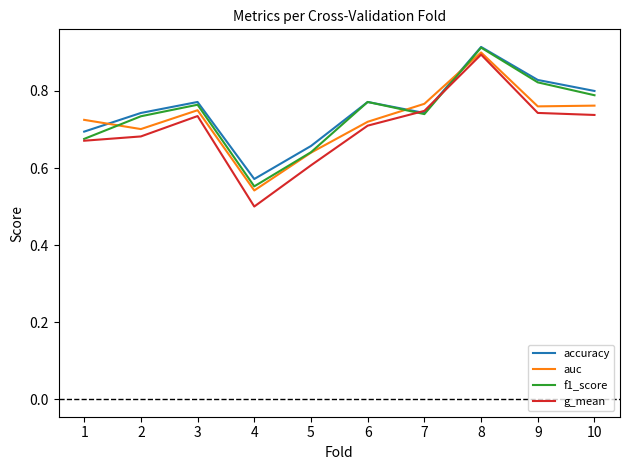

What is the difference between the maximum and minimum values in the g_mean series?

0.4